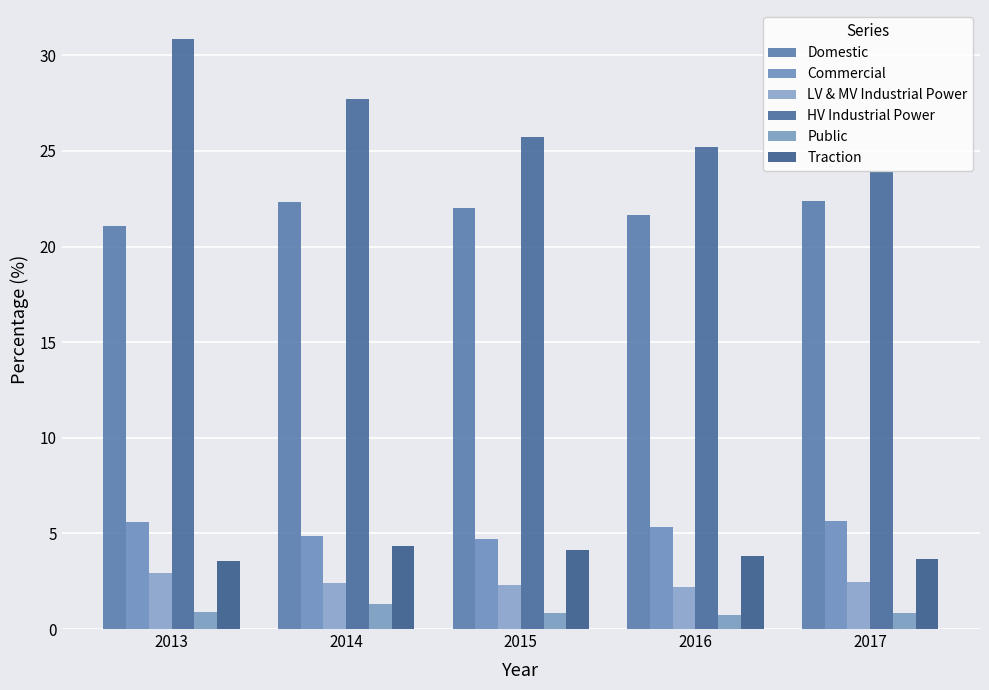

What is the average value of the Public series?

0.9